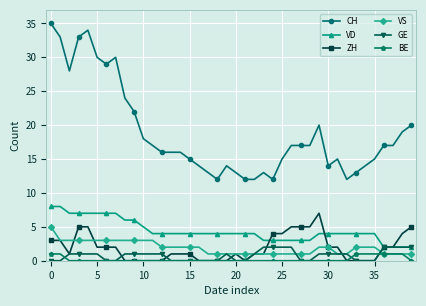

True or false: VD and BE cross at least once.

False